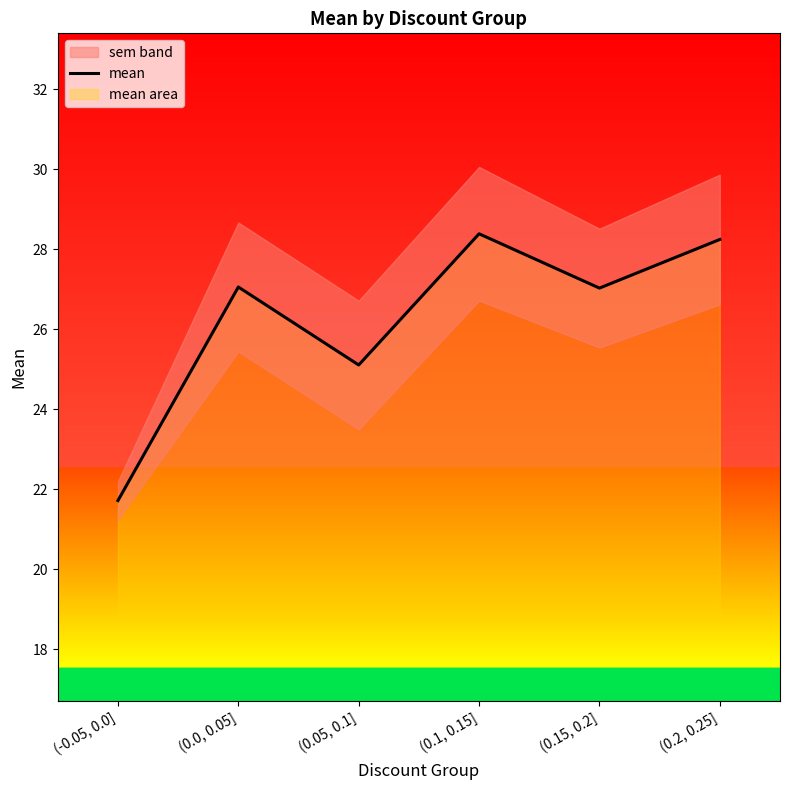

Where is the first local maximum?

(0.0, 0.05]